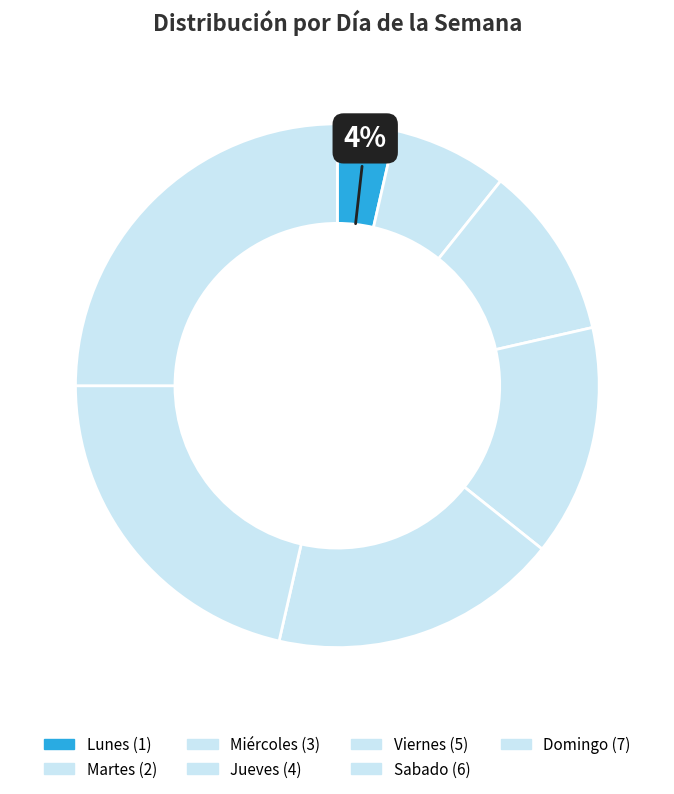

What percentage is the Miércoles slice, to the nearest percent?

11%